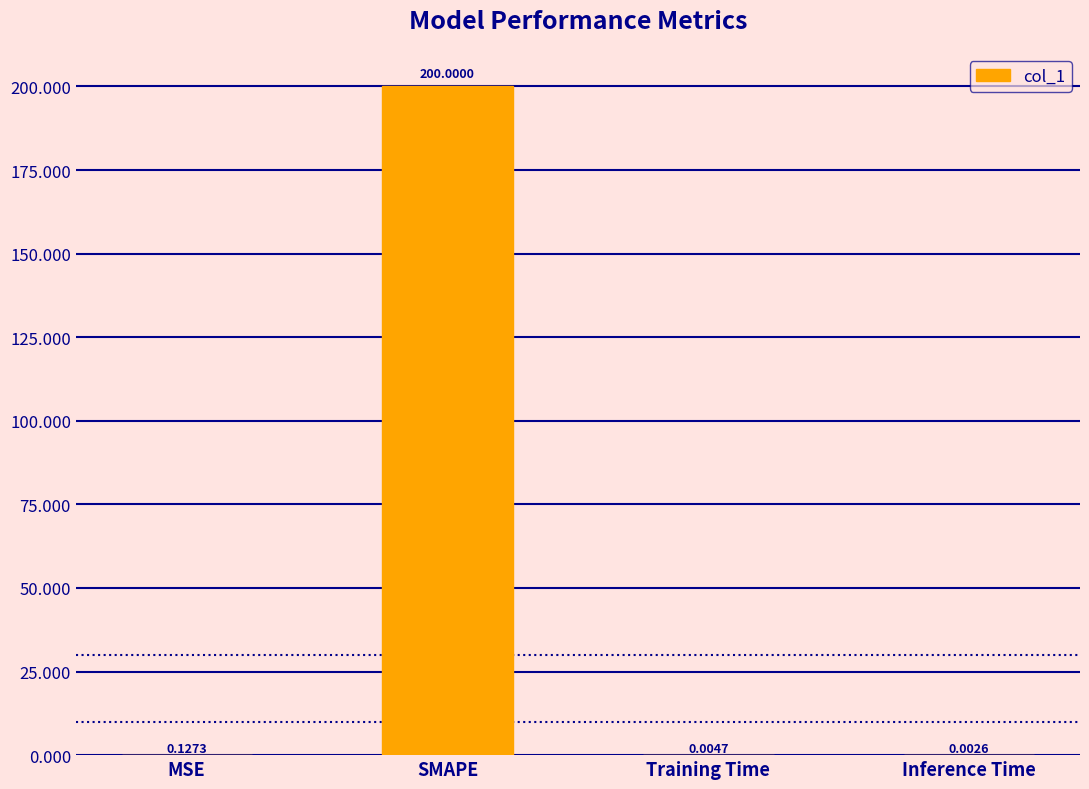

What is the sum of the values at MSE and SMAPE?

200.1